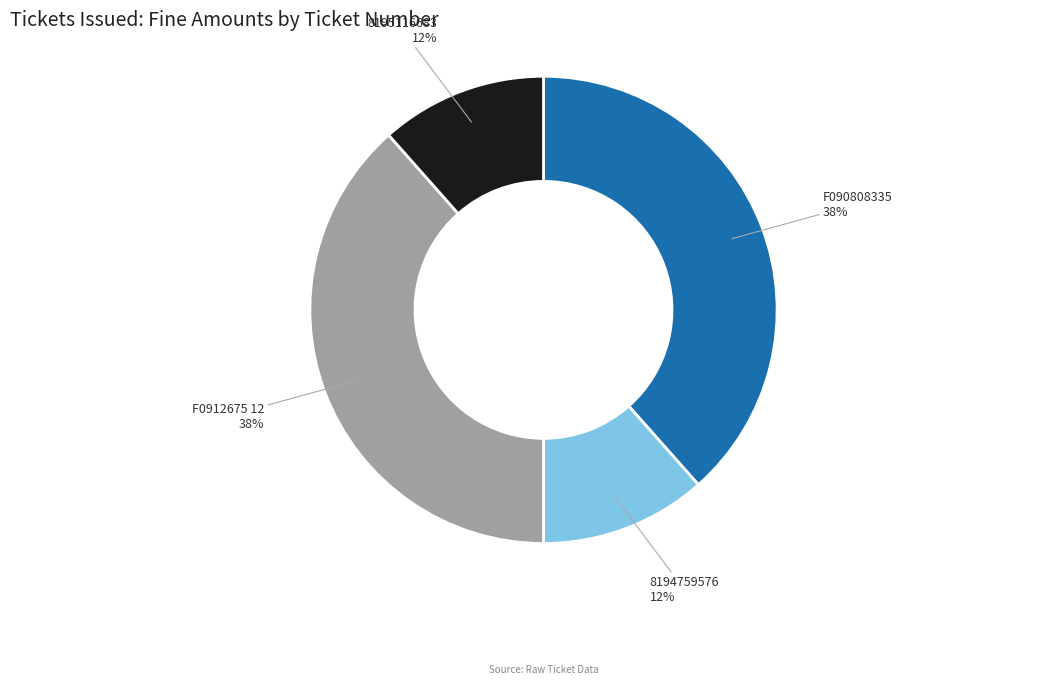

Count the number of slices in the pie.

4